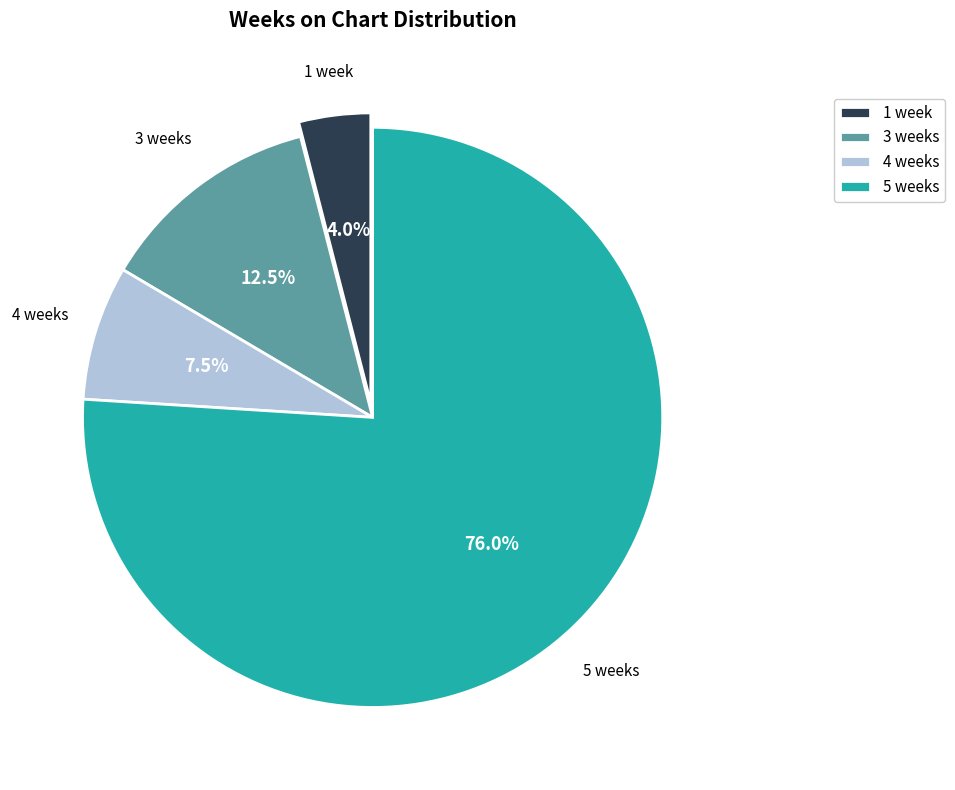

Is there a majority slice in this chart?

Yes